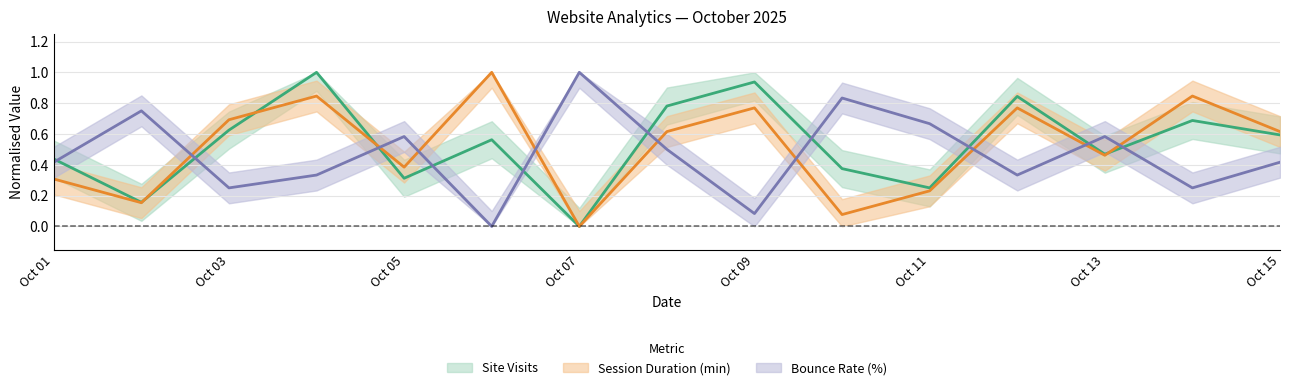

The value of Site Visits at 2025-10-14 is 0.7. True or false?

True